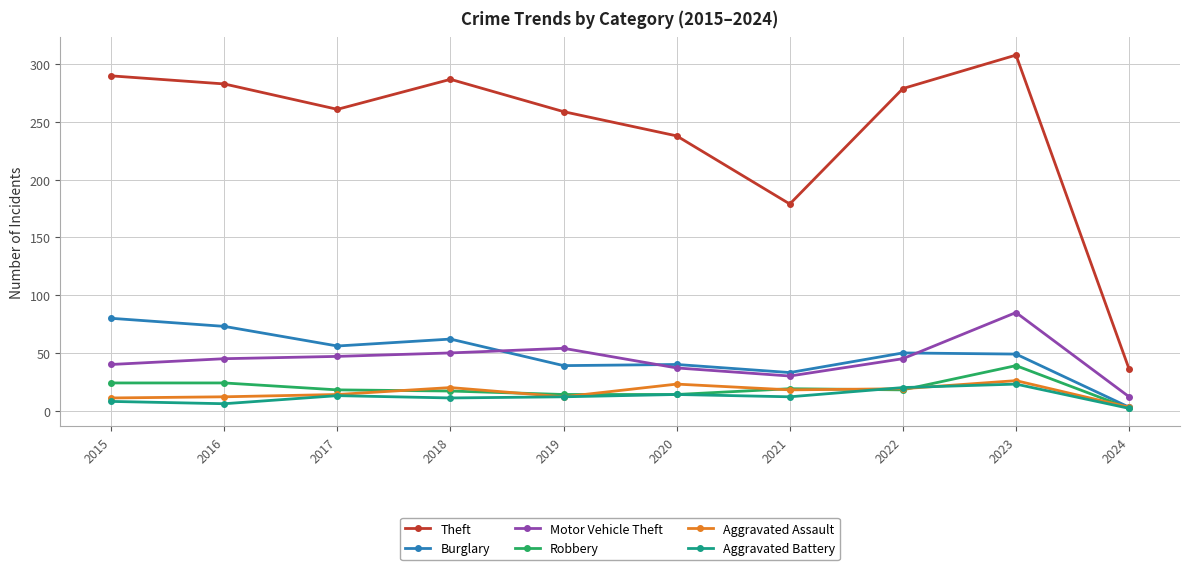

What is the maximum value shown in the chart?

308